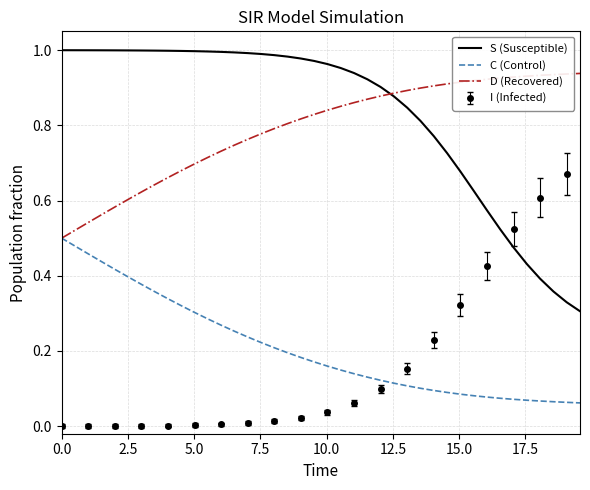

True or false: C (Control) and S (Susceptible) cross at least once.

False